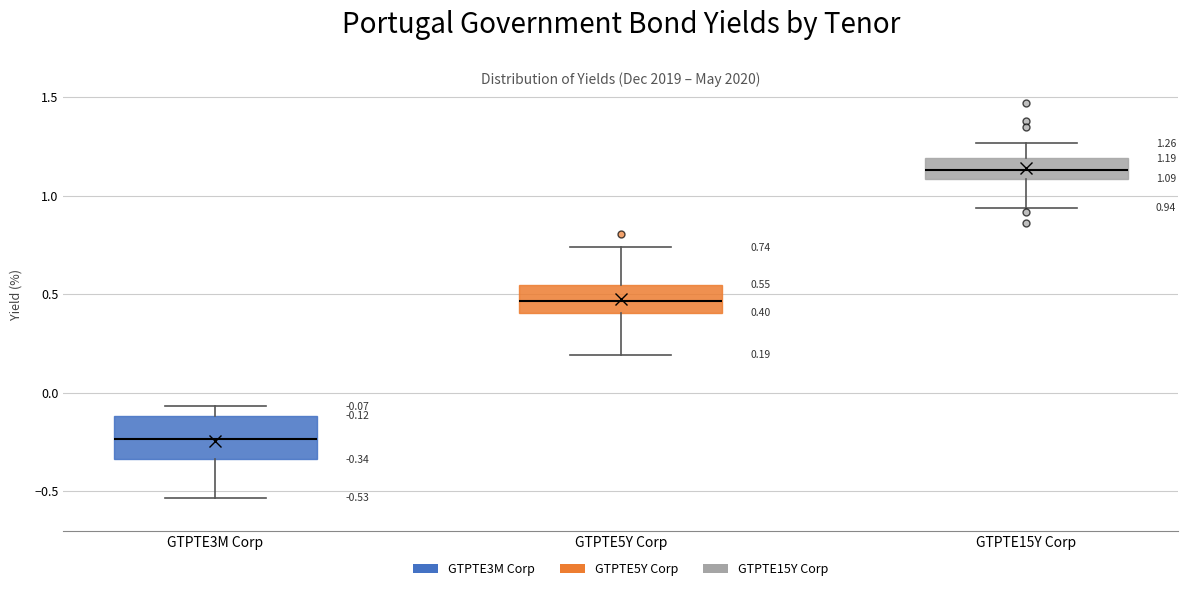

Which box's median line is the lowest?

GTPTE3M Corp